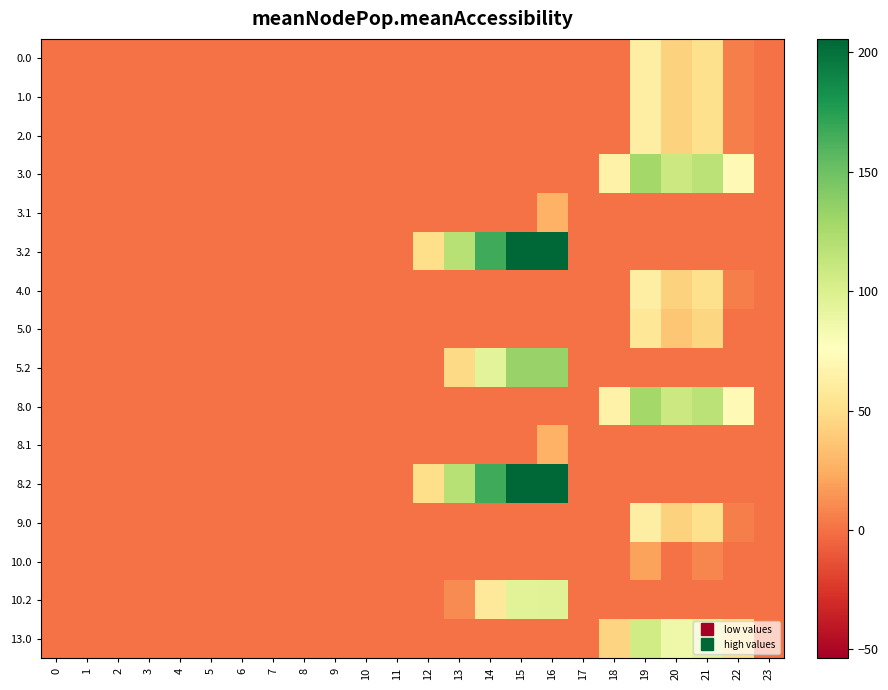

Reading left to right, transcribe all the data shown in this chart.

0.0: 0=0.0	1=0.0	2=0.0	3=0.0	4=0.0	5=0.0	6=0.0	7=0.0	8=0.0	9=0.0	10=0.0	11=0.0	12=0.0	13=0.0	14=0.0	15=0.0	16=0.0	17=0.0	18=0.0	19=62.2	20=42.9	21=51.4	22=5.3	23=0.0
1.0: 0=0.0	1=0.0	2=0.0	3=0.0	4=0.0	5=0.0	6=0.0	7=0.0	8=0.0	9=0.0	10=0.0	11=0.0	12=0.0	13=0.0	14=0.0	15=0.0	16=0.0	17=0.0	18=0.0	19=62.2	20=42.9	21=51.4	22=5.3	23=0.0
2.0: 0=0.0	1=0.0	2=0.0	3=0.0	4=0.0	5=0.0	6=0.0	7=0.0	8=0.0	9=0.0	10=0.0	11=0.0	12=0.0	13=0.0	14=0.0	15=0.0	16=0.0	17=0.0	18=0.0	19=62.2	20=42.9	21=51.4	22=5.3	23=0.0
3.0: 0=0.0	1=0.0	2=0.0	3=0.0	4=0.0	5=0.0	6=0.0	7=0.0	8=0.0	9=0.0	10=0.0	11=0.0	12=0.0	13=0.0	14=0.0	15=0.0	16=0.0	17=0.0	18=65.7	19=128.2	20=108.9	21=117.4	22=71.3	23=0.0
3.1: 0=0.0	1=0.0	2=0.0	3=0.0	4=0.0	5=0.0	6=0.0	7=0.0	8=0.0	9=0.0	10=0.0	11=0.0	12=0.0	13=0.0	14=0.0	15=0.0	16=26.3	17=0.0	18=0.0	19=0.0	20=0.0	21=0.0	22=0.0	23=0.0
3.2: 0=0.0	1=0.0	2=0.0	3=0.0	4=0.0	5=0.0	6=0.0	7=0.0	8=0.0	9=0.0	10=0.0	11=0.0	12=50.2	13=119.4	14=166.4	15=204.8	16=205.6	17=0.0	18=0.0	19=0.0	20=0.0	21=0.0	22=0.0	23=0.0
4.0: 0=0.0	1=0.0	2=0.0	3=0.0	4=0.0	5=0.0	6=0.0	7=0.0	8=0.0	9=0.0	10=0.0	11=0.0	12=0.0	13=0.0	14=0.0	15=0.0	16=0.0	17=0.0	18=0.0	19=62.2	20=42.9	21=51.4	22=5.3	23=0.0
5.0: 0=0.0	1=0.0	2=0.0	3=0.0	4=0.0	5=0.0	6=0.0	7=0.0	8=0.0	9=0.0	10=0.0	11=0.0	12=0.0	13=0.0	14=0.0	15=0.0	16=0.0	17=0.0	18=0.0	19=56.2	20=36.9	21=45.4	22=0.0	23=0.0
5.2: 0=0.0	1=0.0	2=0.0	3=0.0	4=0.0	5=0.0	6=0.0	7=0.0	8=0.0	9=0.0	10=0.0	11=0.0	12=0.0	13=47.4	14=94.4	15=132.8	16=133.6	17=0.0	18=0.0	19=0.0	20=0.0	21=0.0	22=0.0	23=0.0
8.0: 0=0.0	1=0.0	2=0.0	3=0.0	4=0.0	5=0.0	6=0.0	7=0.0	8=0.0	9=0.0	10=0.0	11=0.0	12=0.0	13=0.0	14=0.0	15=0.0	16=0.0	17=0.0	18=65.7	19=128.2	20=108.9	21=117.4	22=71.3	23=0.0
8.1: 0=0.0	1=0.0	2=0.0	3=0.0	4=0.0	5=0.0	6=0.0	7=0.0	8=0.0	9=0.0	10=0.0	11=0.0	12=0.0	13=0.0	14=0.0	15=0.0	16=26.3	17=0.0	18=0.0	19=0.0	20=0.0	21=0.0	22=0.0	23=0.0
8.2: 0=0.0	1=0.0	2=0.0	3=0.0	4=0.0	5=0.0	6=0.0	7=0.0	8=0.0	9=0.0	10=0.0	11=0.0	12=50.2	13=119.4	14=166.4	15=204.8	16=205.6	17=0.0	18=0.0	19=0.0	20=0.0	21=0.0	22=0.0	23=0.0
9.0: 0=0.0	1=0.0	2=0.0	3=0.0	4=0.0	5=0.0	6=0.0	7=0.0	8=0.0	9=0.0	10=0.0	11=0.0	12=0.0	13=0.0	14=0.0	15=0.0	16=0.0	17=0.0	18=0.0	19=62.2	20=42.9	21=51.4	22=5.3	23=0.0
10.0: 0=0.0	1=0.0	2=0.0	3=0.0	4=0.0	5=0.0	6=0.0	7=0.0	8=0.0	9=0.0	10=0.0	11=0.0	12=0.0	13=0.0	14=0.0	15=0.0	16=0.0	17=0.0	18=0.0	19=19.2	20=0.0	21=8.4	22=0.0	23=0.0
10.2: 0=0.0	1=0.0	2=0.0	3=0.0	4=0.0	5=0.0	6=0.0	7=0.0	8=0.0	9=0.0	10=0.0	11=0.0	12=0.0	13=10.4	14=57.4	15=95.8	16=96.6	17=0.0	18=0.0	19=0.0	20=0.0	21=0.0	22=0.0	23=0.0
13.0: 0=0.0	1=0.0	2=0.0	3=0.0	4=0.0	5=0.0	6=0.0	7=0.0	8=0.0	9=0.0	10=0.0	11=0.0	12=0.0	13=0.0	14=0.0	15=0.0	16=0.0	17=0.0	18=43.7	19=106.2	20=86.9	21=95.4	22=49.3	23=0.0